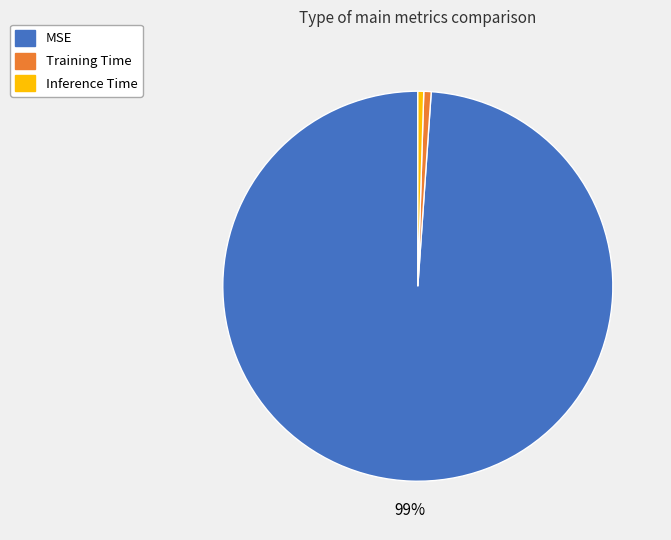

Which slice is the largest?

MSE